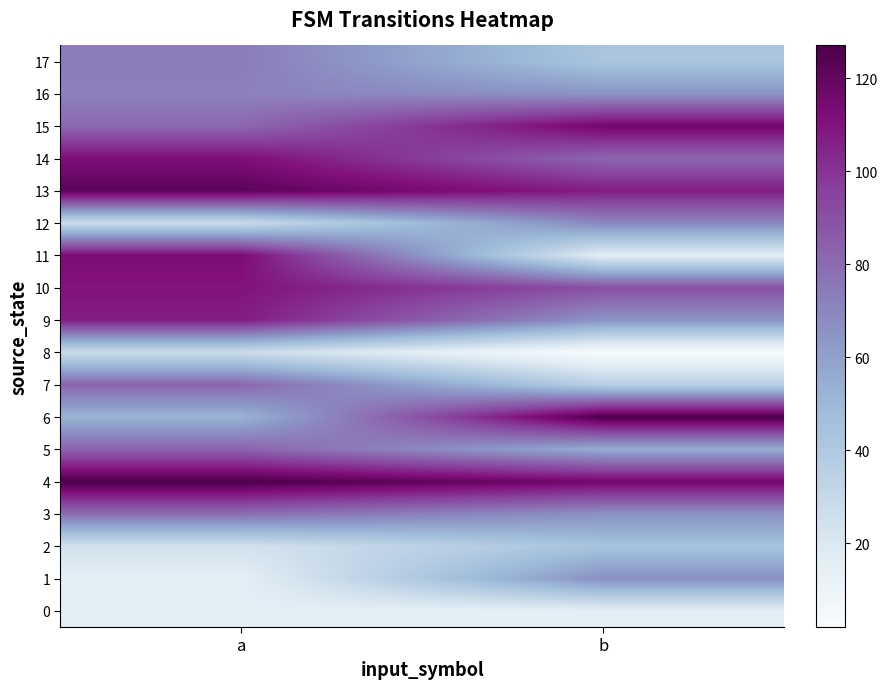

At which category is the sum across all series the highest?

a